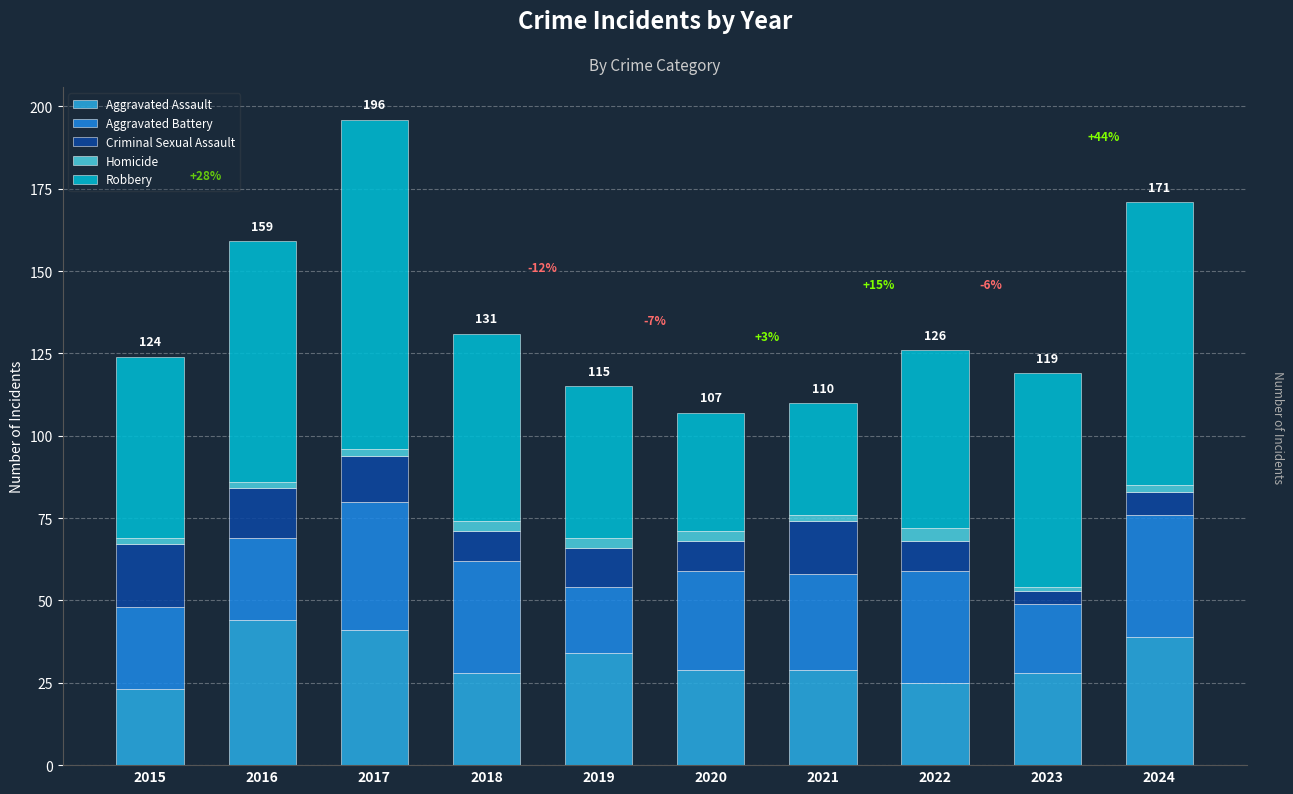

What is the value of the Aggravated Assault bar at the 3rd from the left?

41